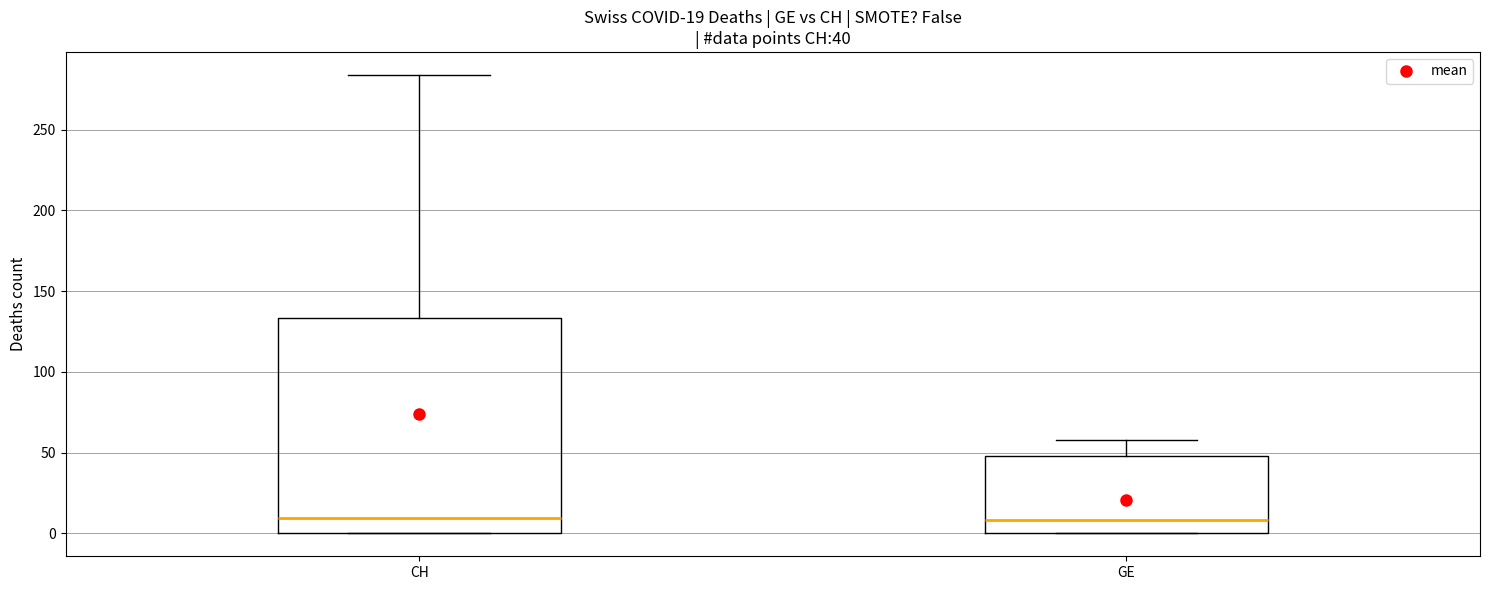

Comparing the boxes themselves (not the whiskers), which one is the tallest?

CH